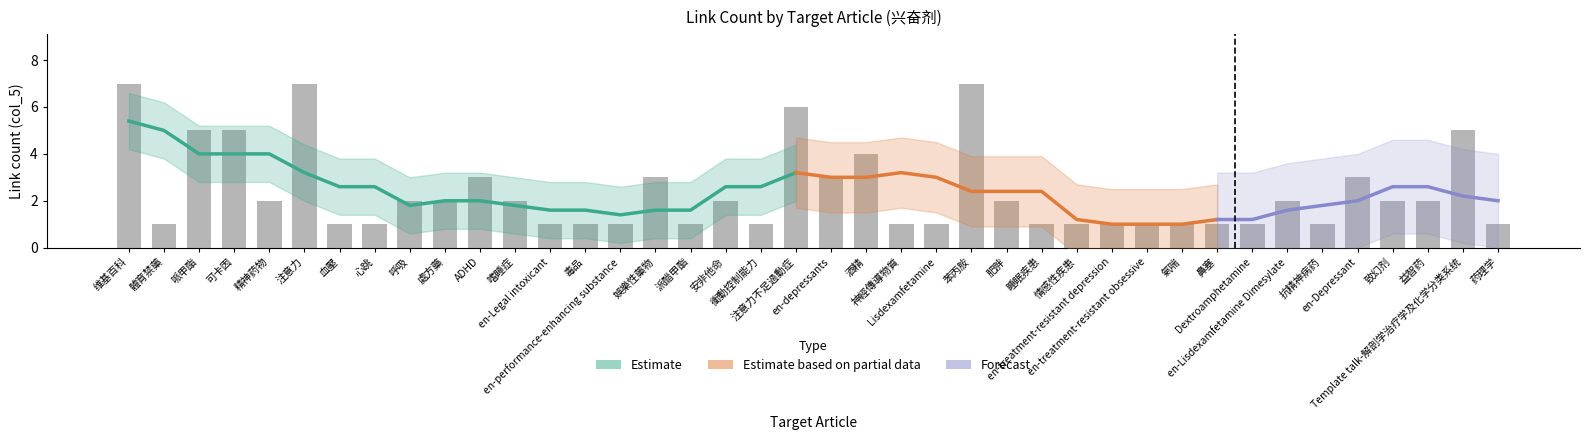

What position from the right is 處方藥?

31